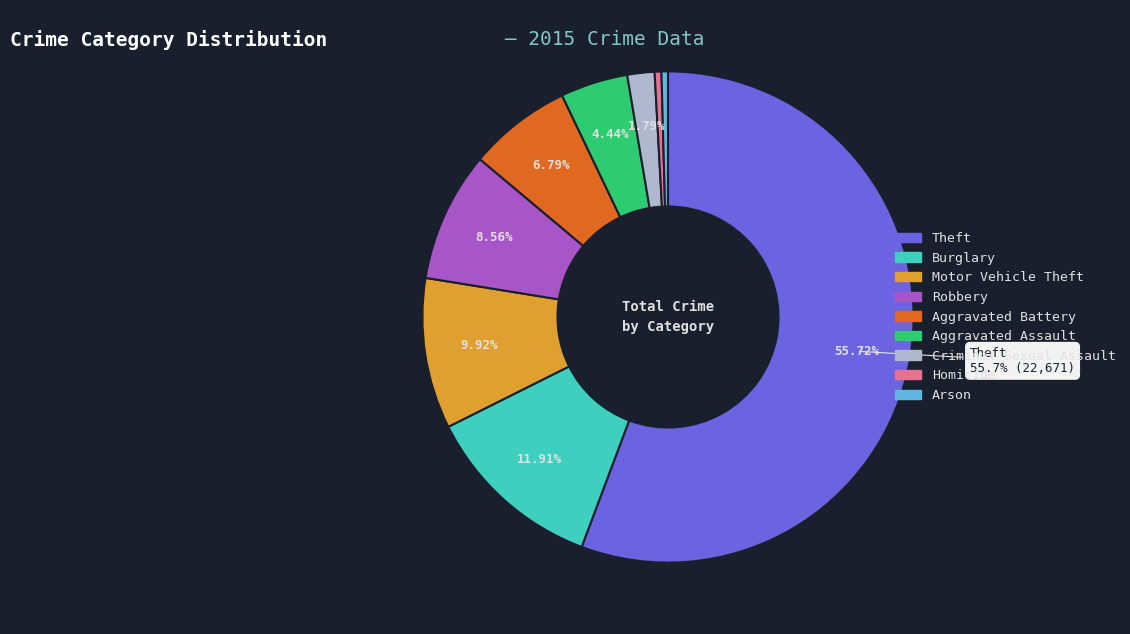

Between Homicide and Robbery, which is larger?

Robbery